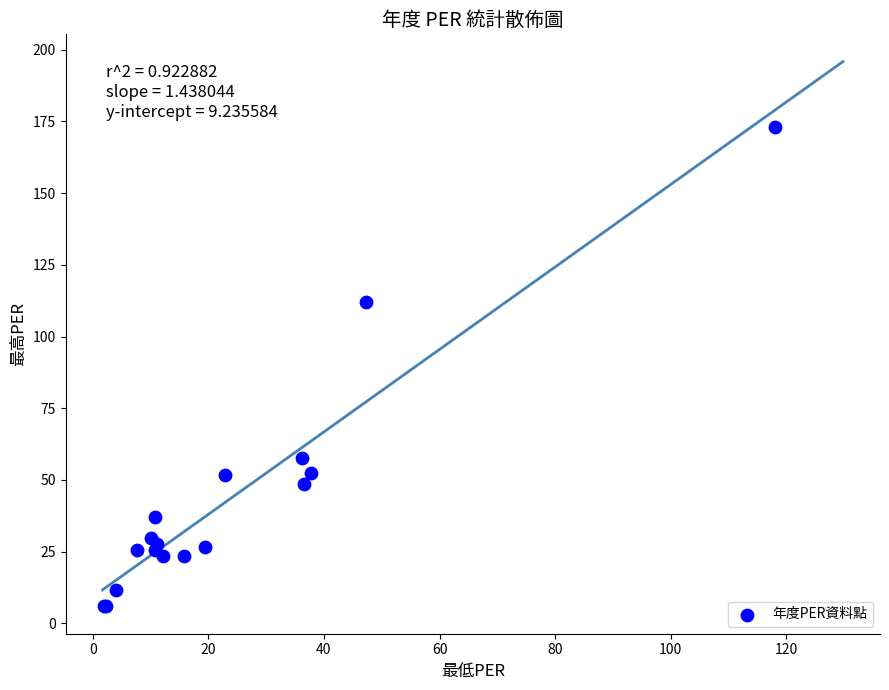

What Y value in the scatter plot is closest to 89?

112.0